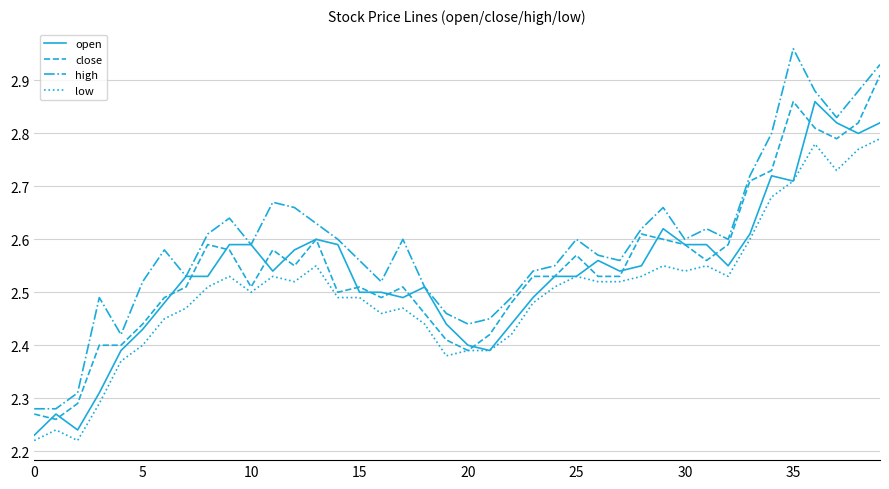

True or false: low and high cross at least once.

False